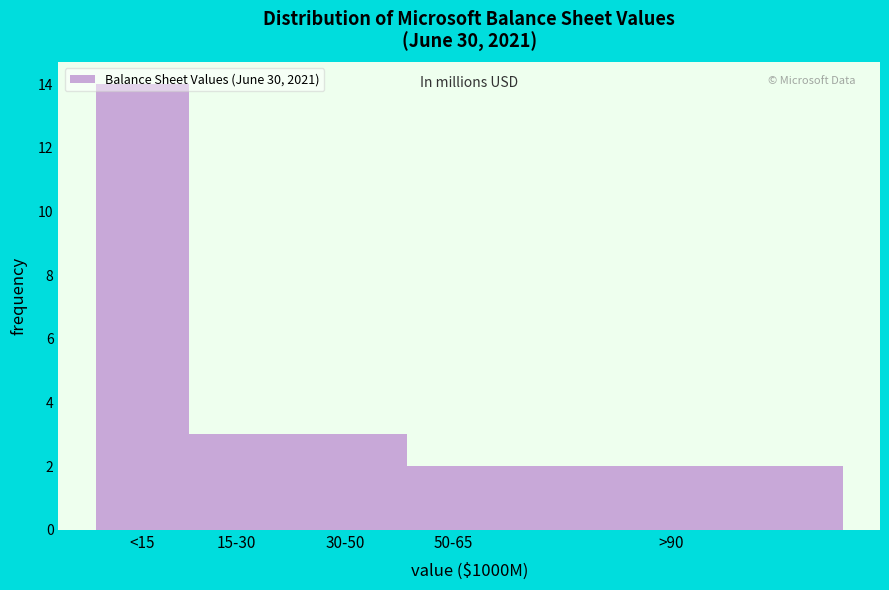

Is it true that the value at <15 is 14?

True